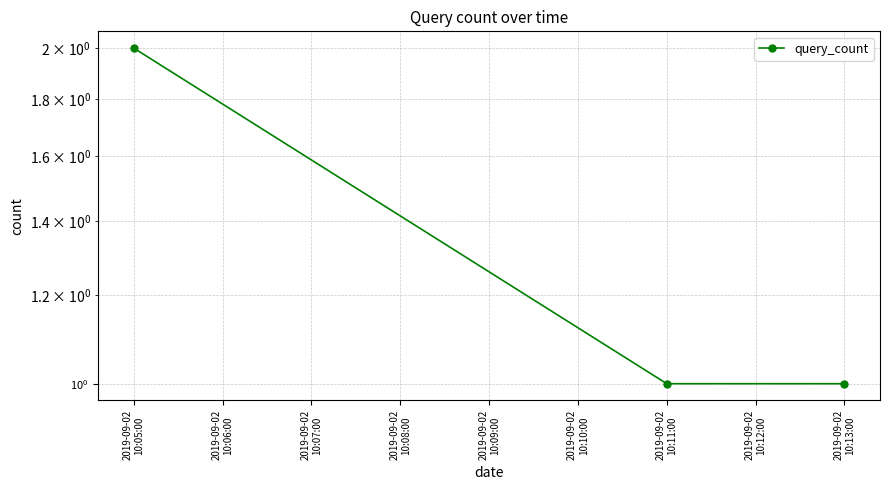

Between 2019-09-02 10:05:00 and 2019-09-02 10:13:00, which is larger?

2019-09-02 10:05:00